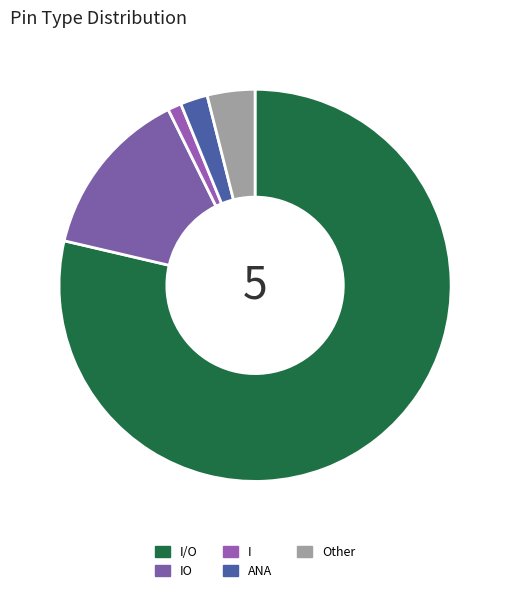

To the nearest percent, what is the difference between the largest and smallest slice percentages?

78%